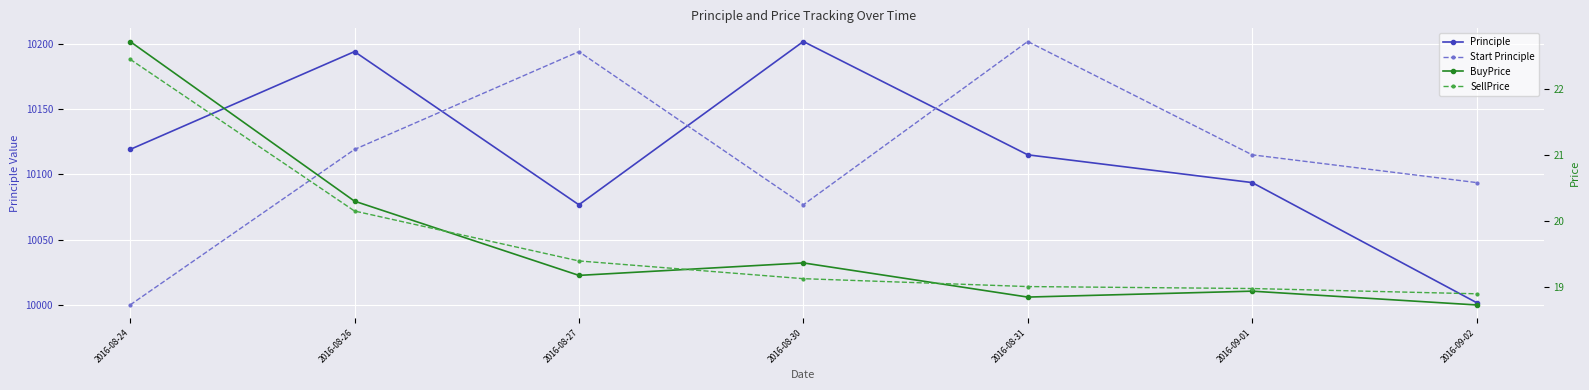

Where does the SellPrice series first go above 19?

2016-08-24